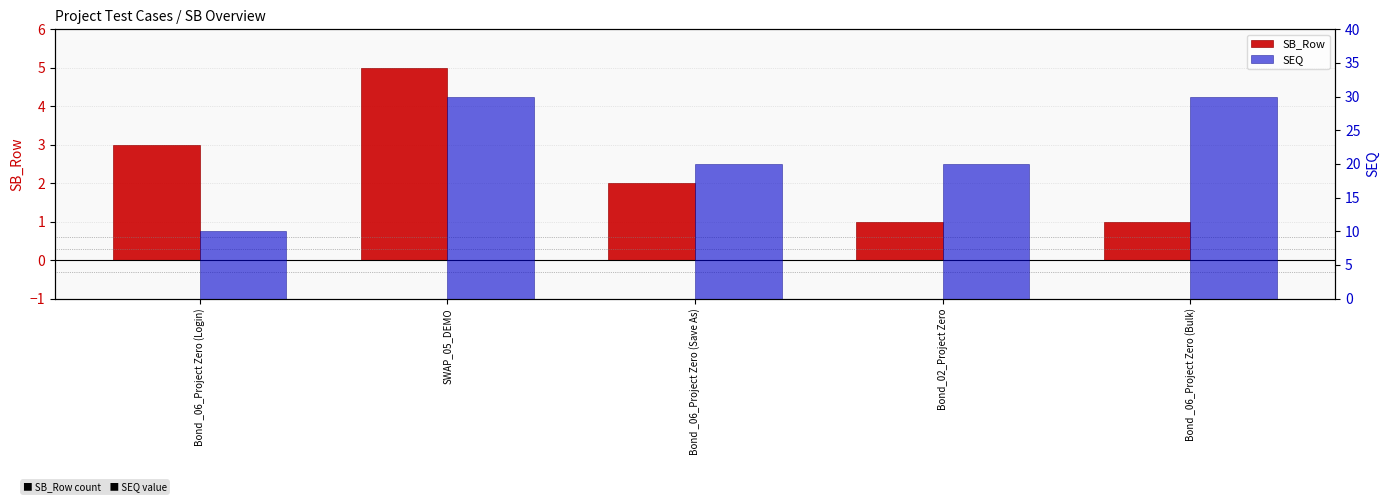

What position from the right is Bond _06_Project Zero (Login)?

5